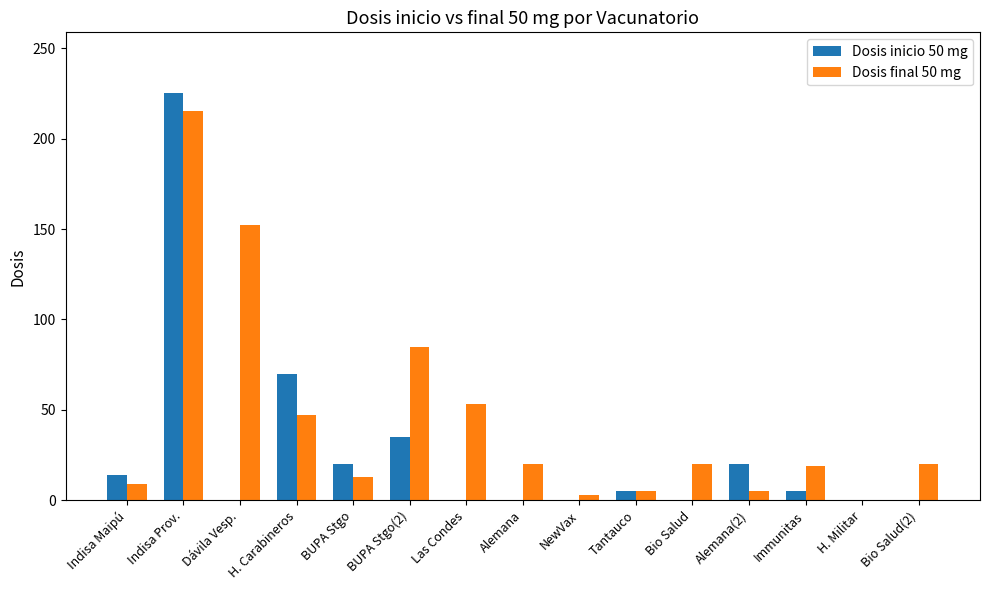

The Dosis final 50 mg series shows 35 at Bio Salud. True or false?

False